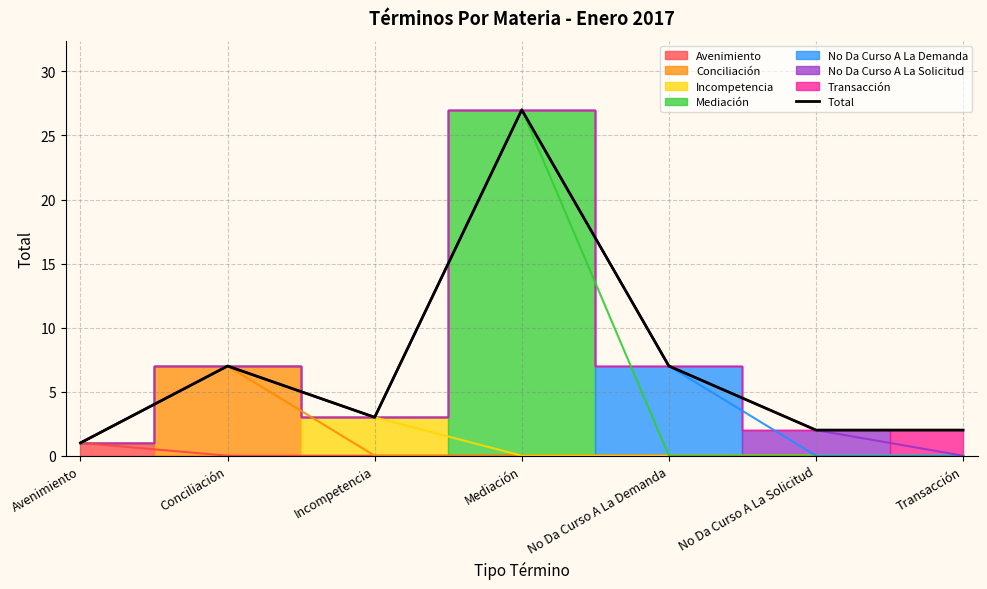

Where is the data nearest to the value 14?

Conciliación